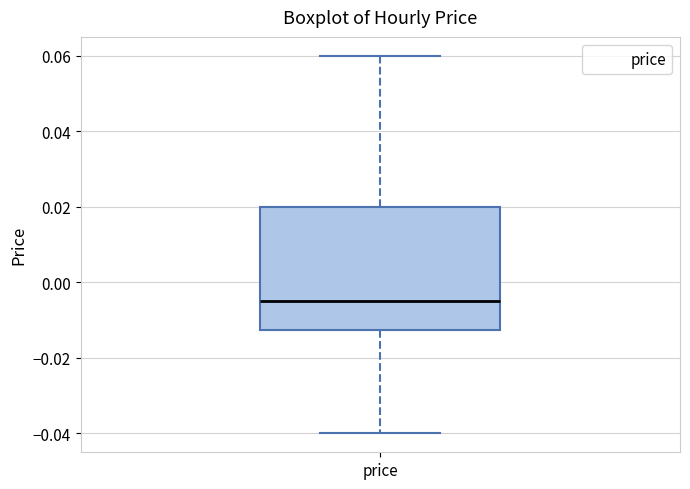

Read this box plot against the y-axis: the position of the median line, the range covered by the box, and the ends of both whiskers. The values are not printed on the chart, so give them approximately, as read against the axis.

median -0.004, box -0.012 to 0.020, whiskers -0.040 to 0.060